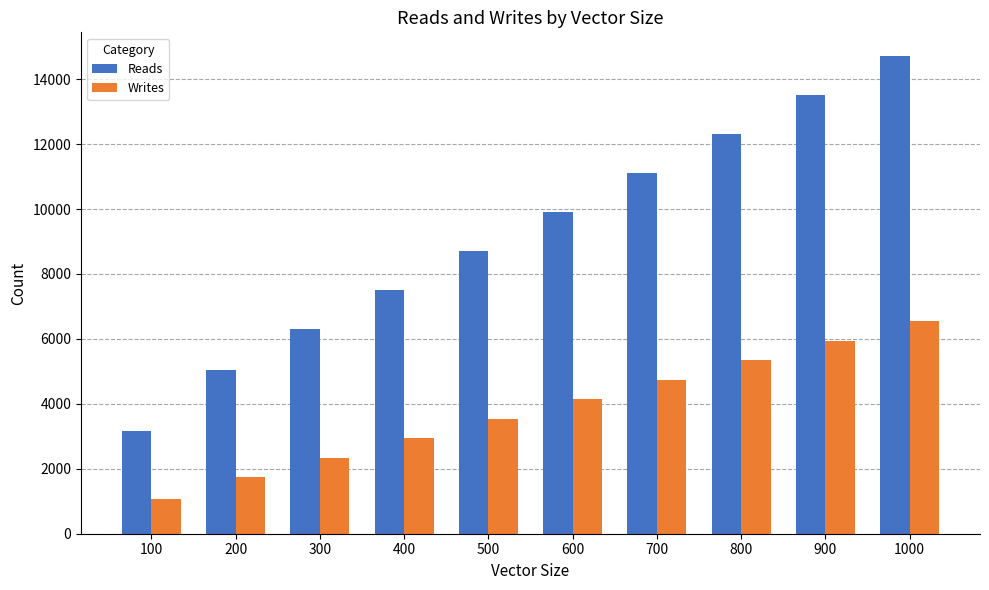

How many series are shown in this chart?

2